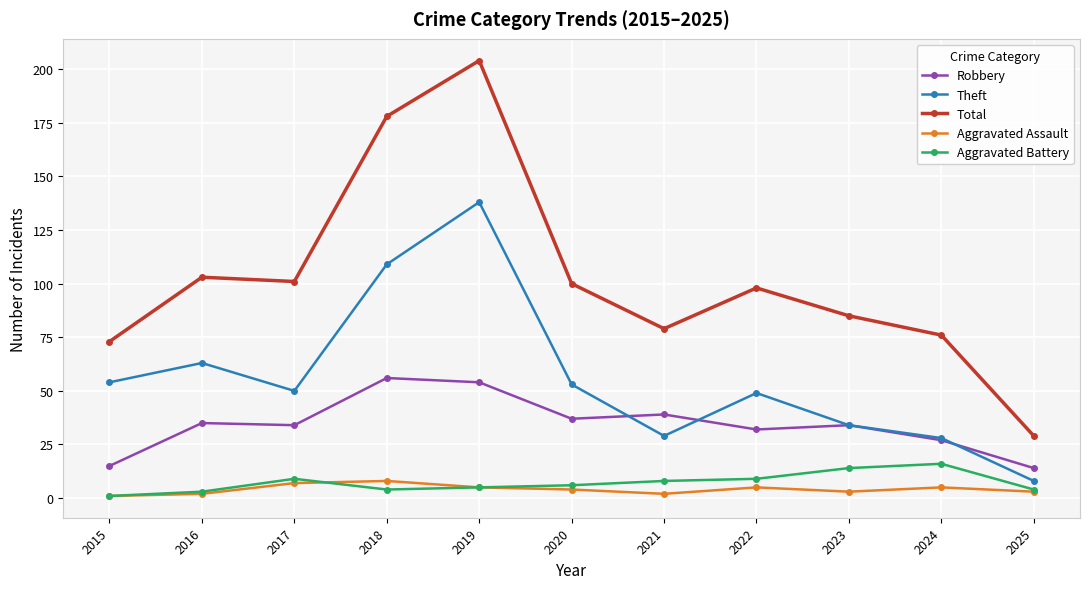

Which series has the largest range (max minus min)?

Total